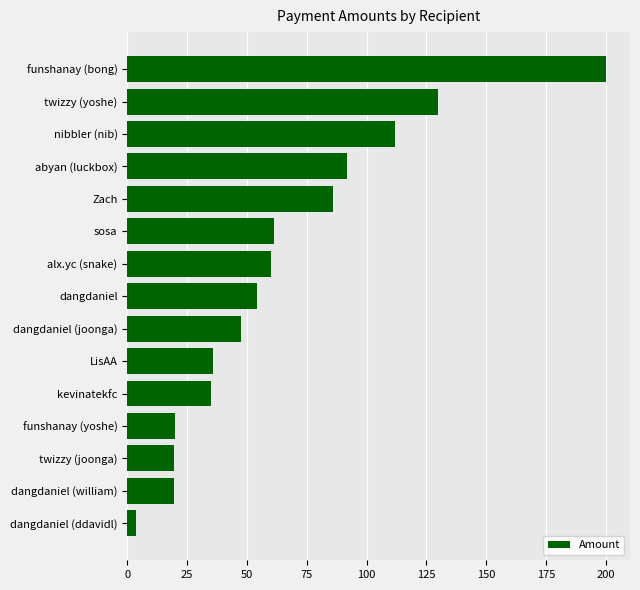

Is it true that the value at sosa is 61.4?

True